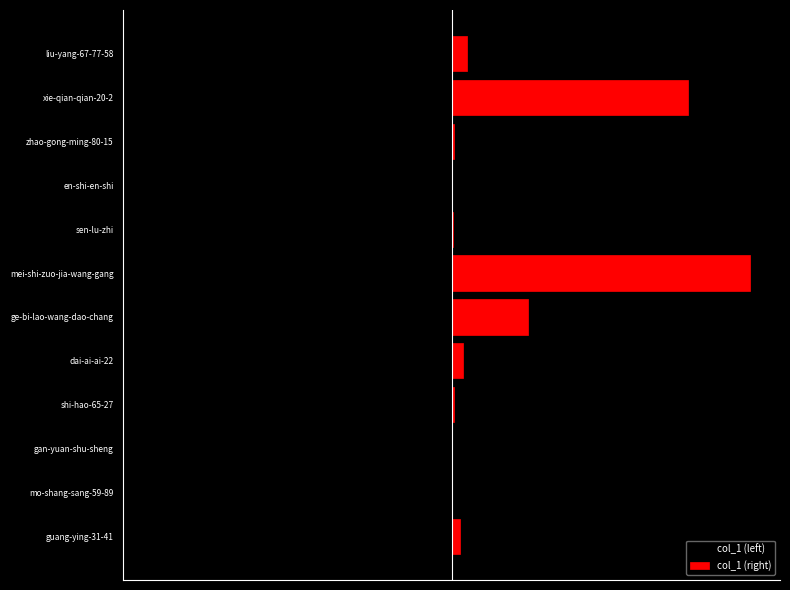

Which has a higher value, liu-yang-67-77-58 or ge-bi-lao-wang-dao-chang?

liu-yang-67-77-58